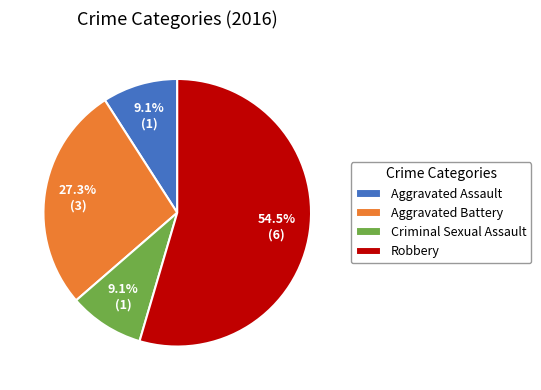

To the nearest percent, what portion does Aggravated Battery represent?

27%